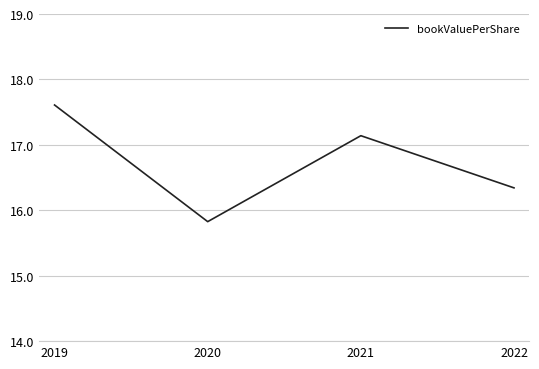

How many lines are shown in the chart?

1